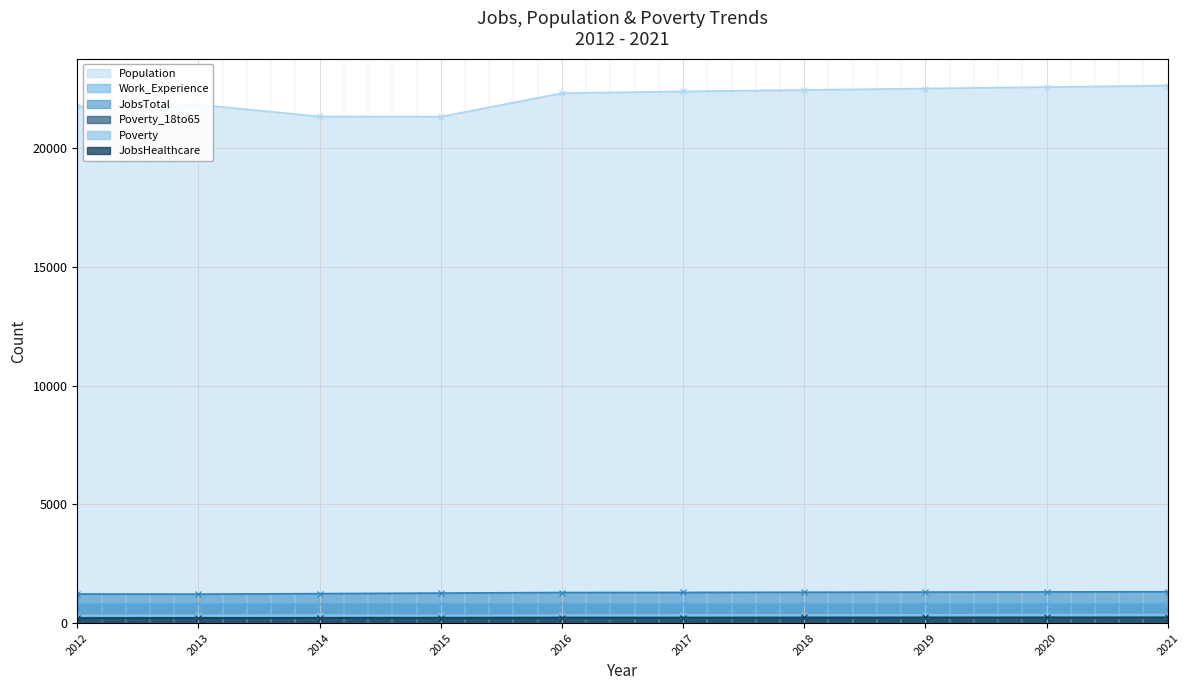

At which label is Population closest to 21991?

2013